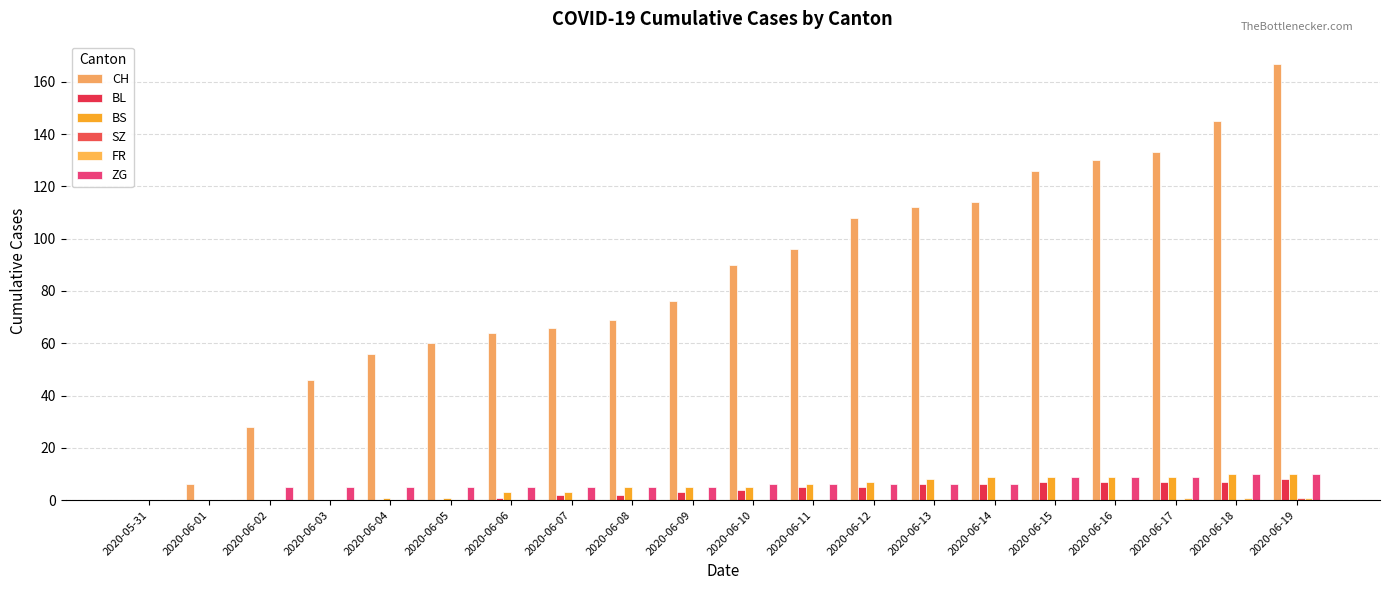

What is the maximum value for FR?

1